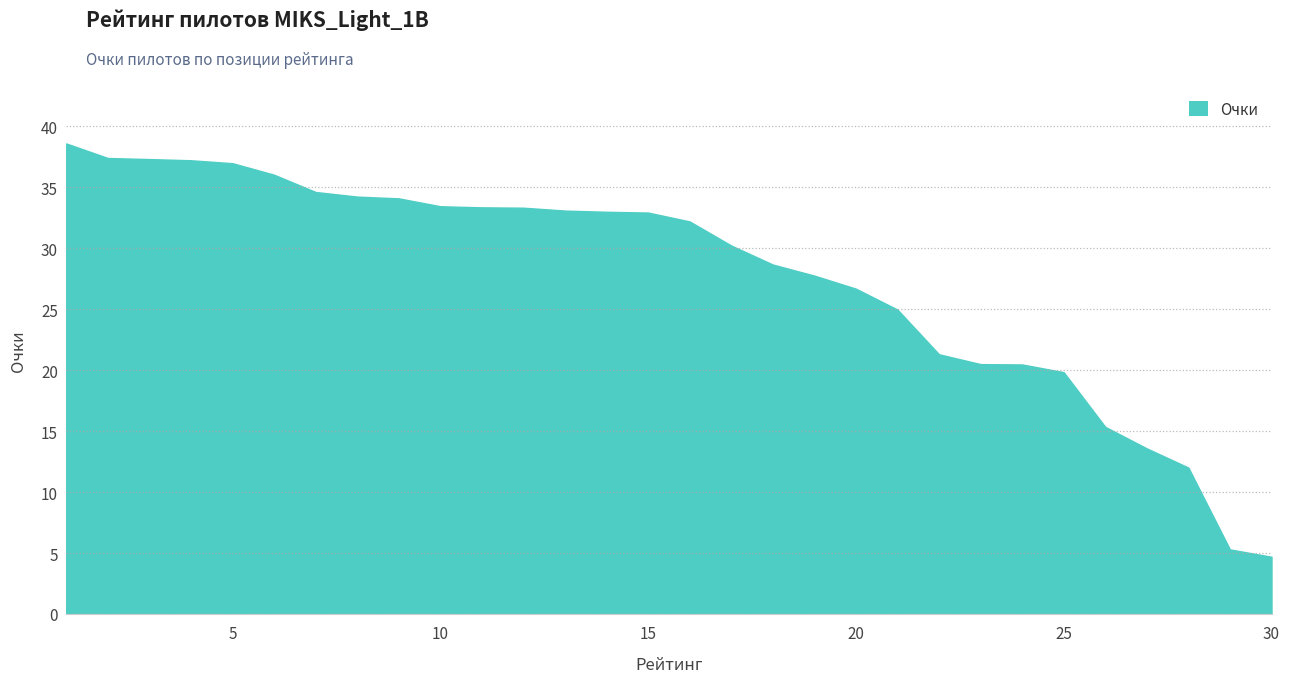

What is the greatest value displayed?

38.6